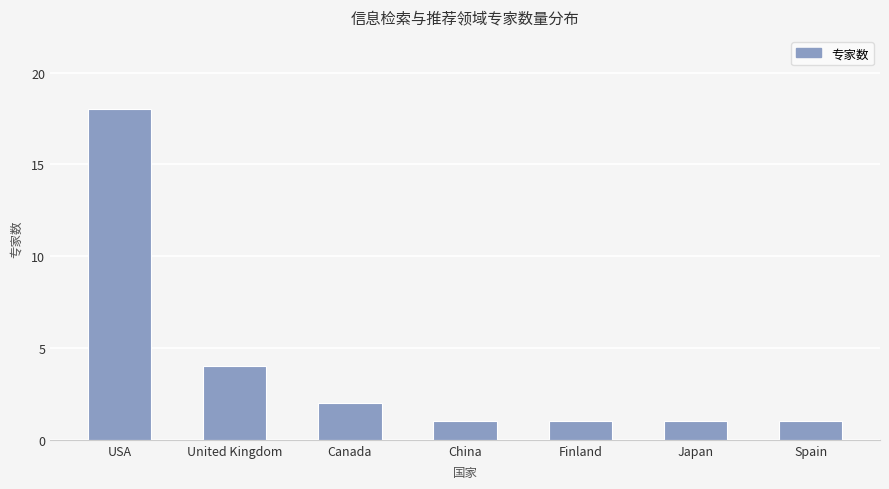

What is the label of the 3rd bar from the right?

Finland